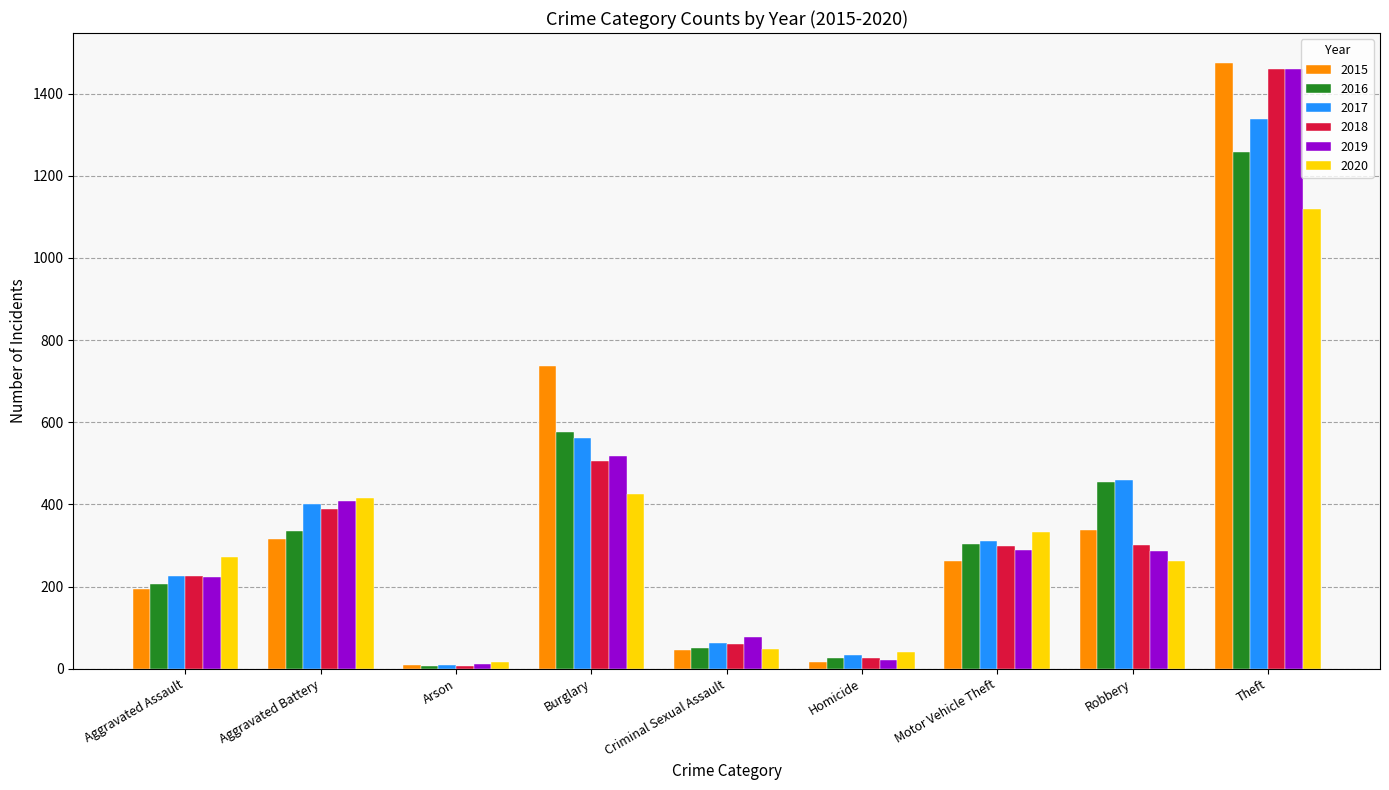

What is the label of the 3rd bar from the left?

Arson